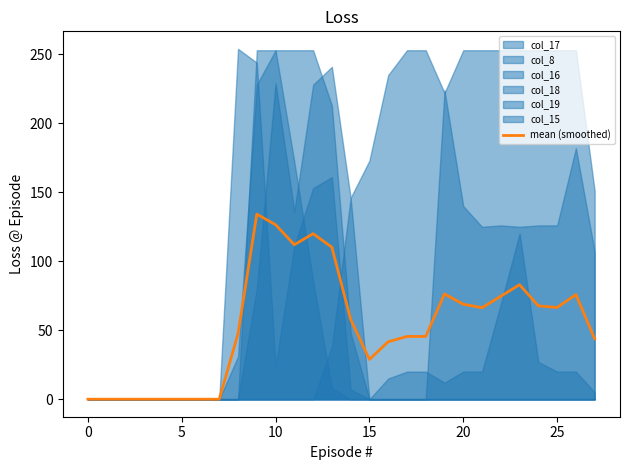

The value at 22 is 74.7. True or false?

True